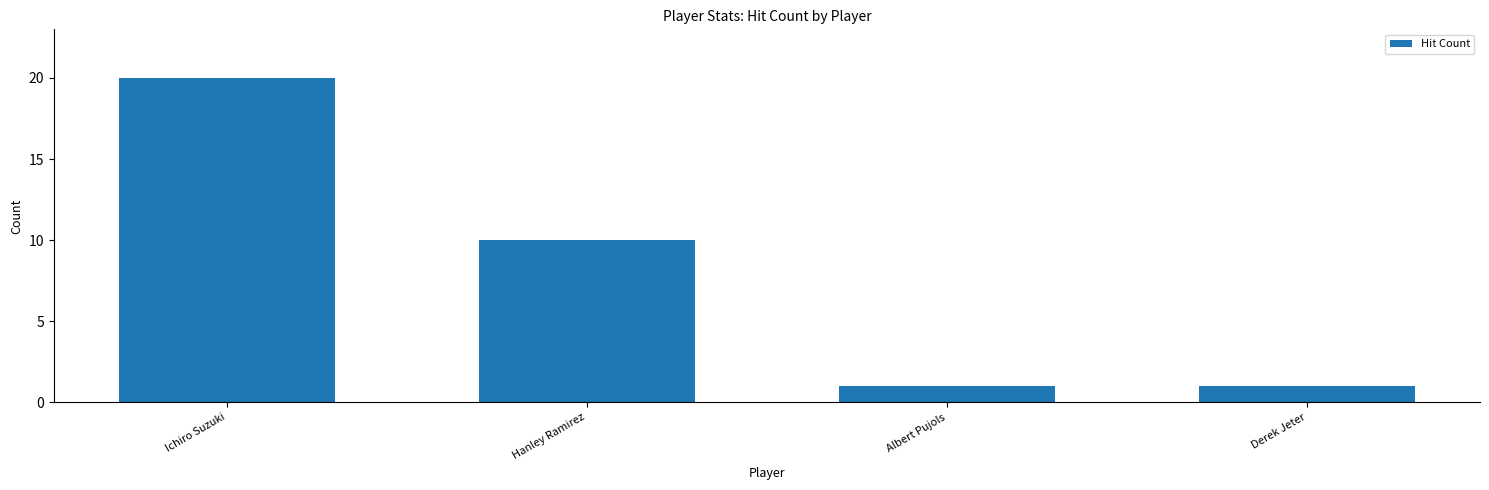

True or false: the data shows 0 at Albert Pujols.

False